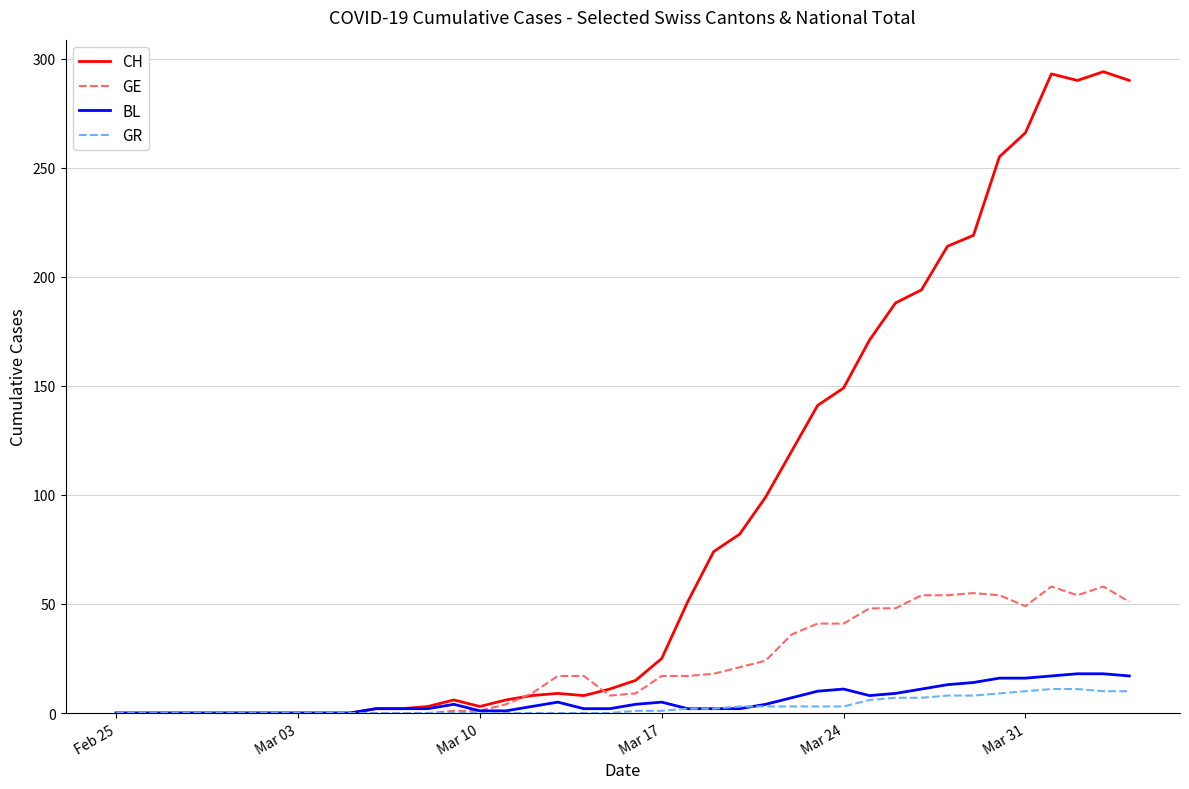

What is the maximum value shown in the chart?

294